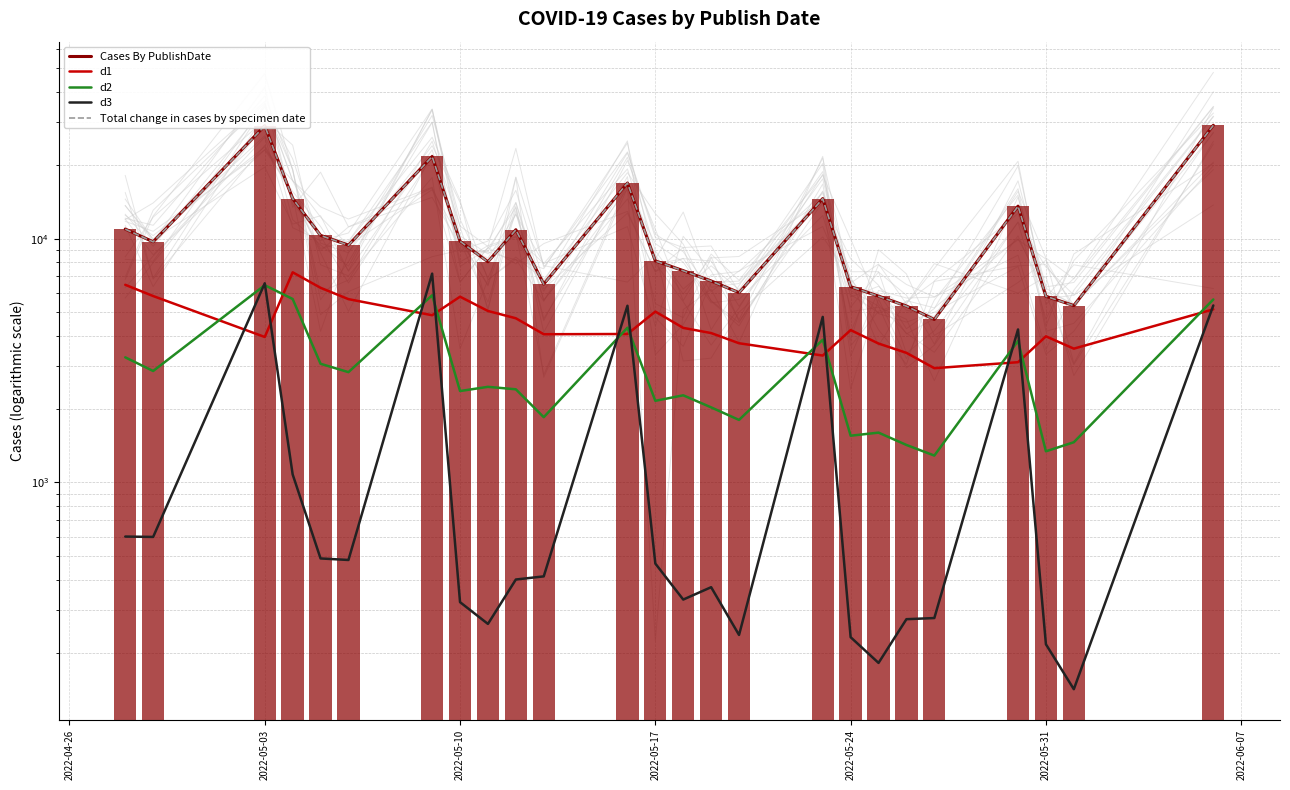

What is the value of the Total change in cases by specimen date bar at the 13th from the left?

8095